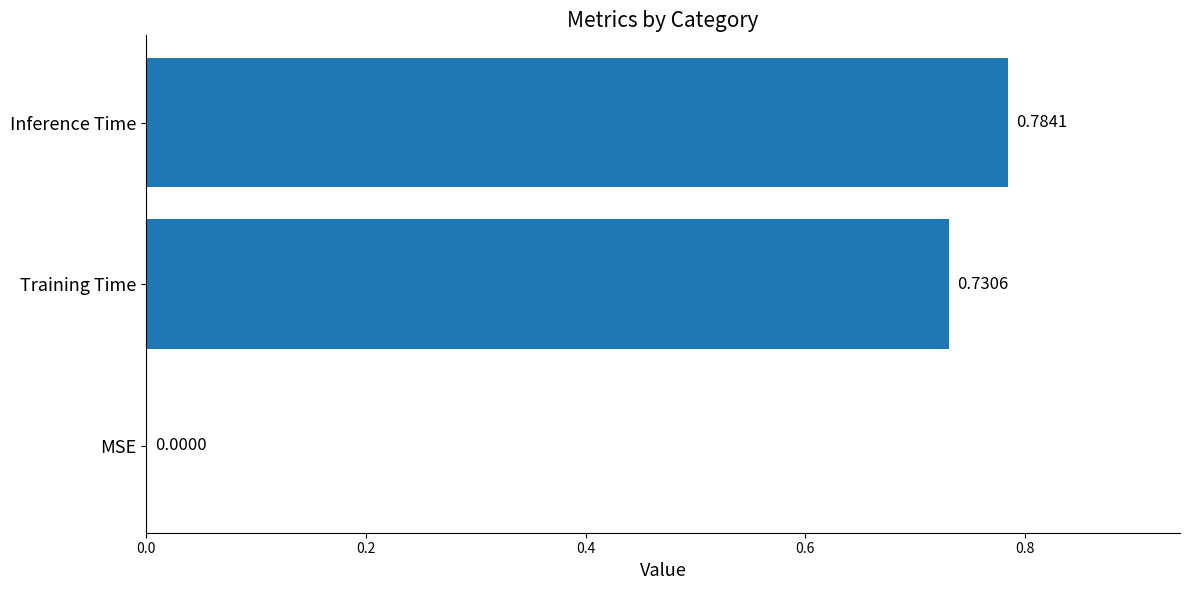

Between Inference Time and MSE, which is larger?

Inference Time